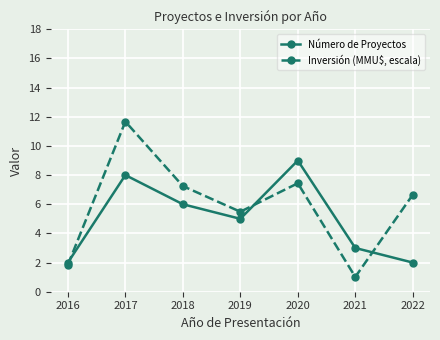

Reading left to right, what are all the values shown in this chart?

Número de Proyectos: 2016=2.0	2017=8.0	2018=6.0	2019=5.0	2020=9.0	2021=3.0	2022=2.0
Inversión (MMU$, escala): 2016=1.8	2017=11.7	2018=7.2	2019=5.5	2020=7.4	2021=1.0	2022=6.7